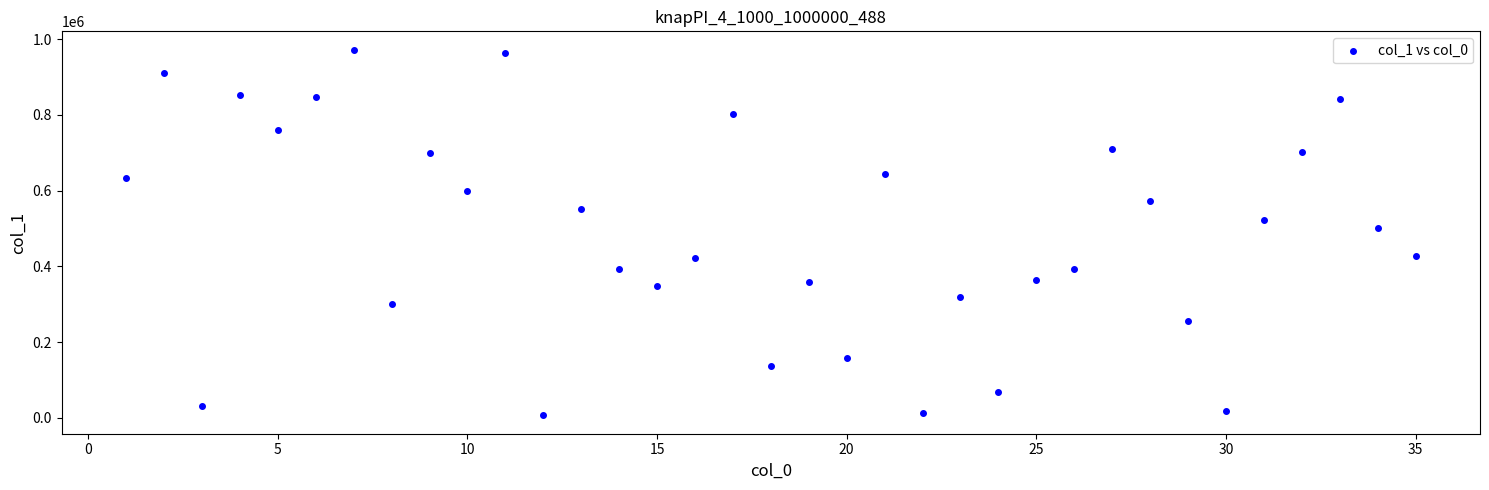

What Y value in the scatter plot is closest to 489114?

499910